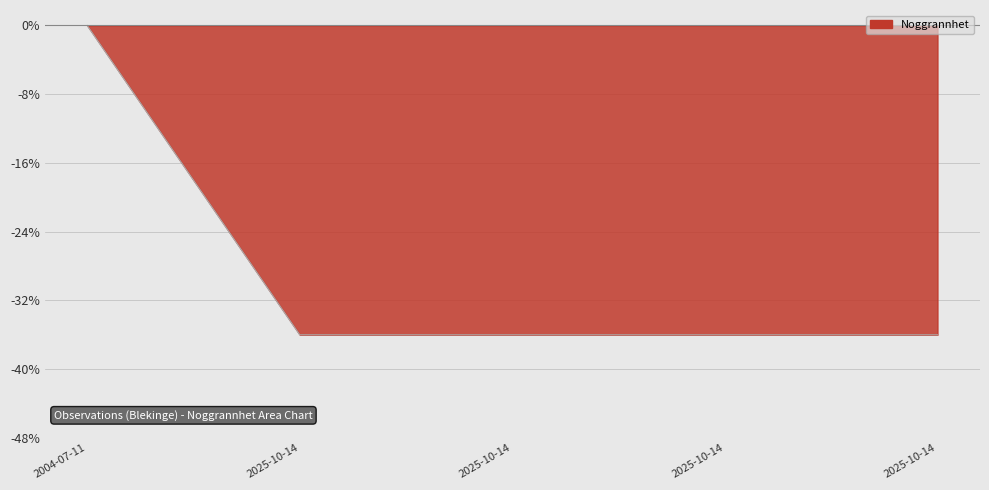

List the labels in order of value, smallest first.

2025-10-14, 2025-10-14, 2025-10-14, 2025-10-14, 2004-07-11